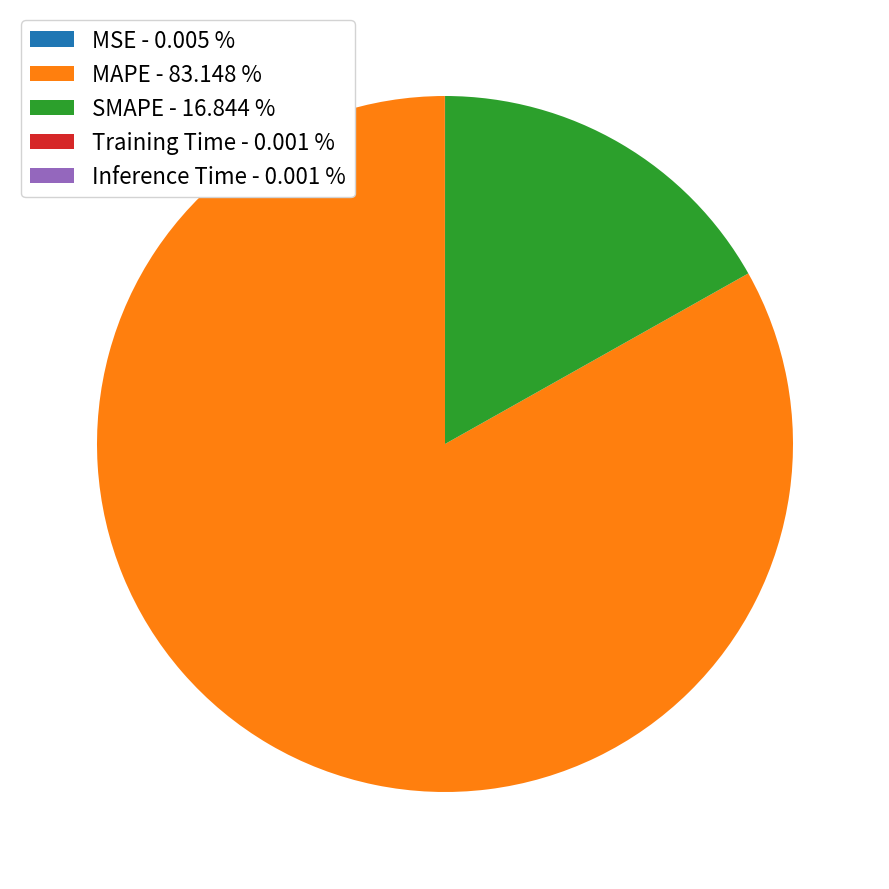

Does any single category account for the majority?

Yes